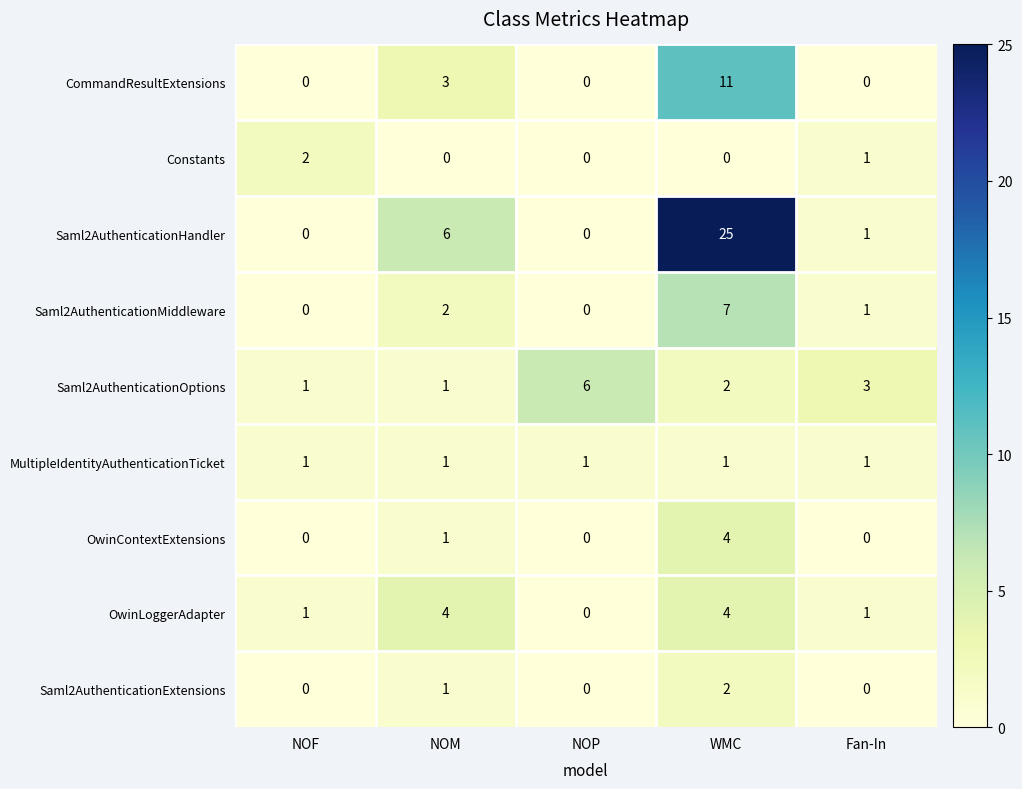

Which series has the largest range (max minus min)?

Saml2AuthenticationHandler